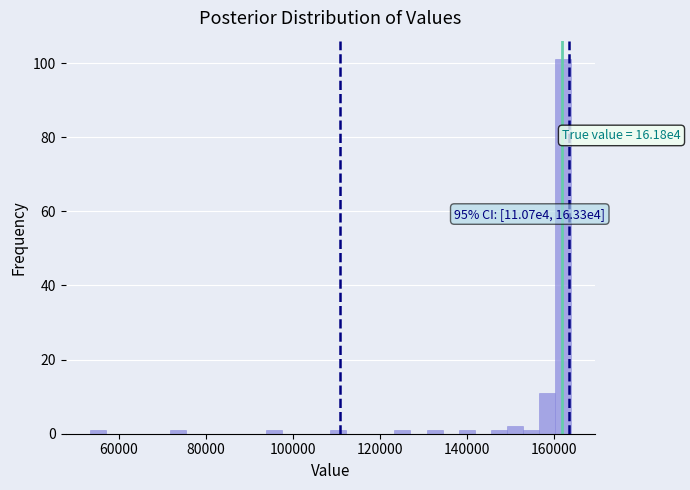

Around what value on the x-axis is the tallest bar? Give the approximate position of its centre, as read against the axis.

162000